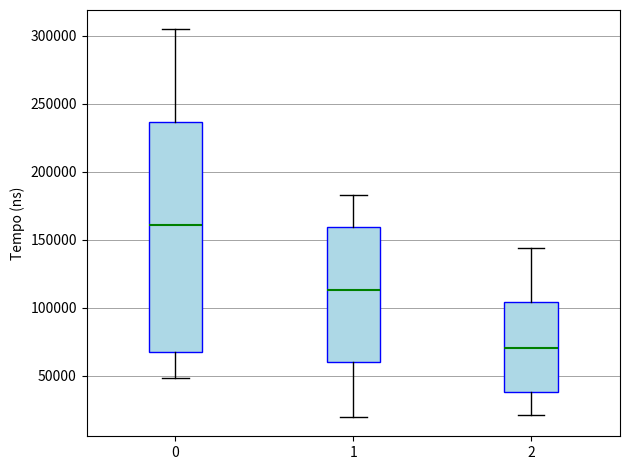

Comparing the boxes themselves (not the whiskers), which one is the tallest?

0